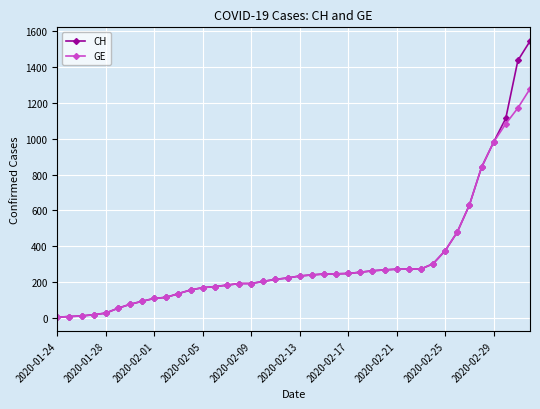

Which series has the largest range (max minus min)?

CH